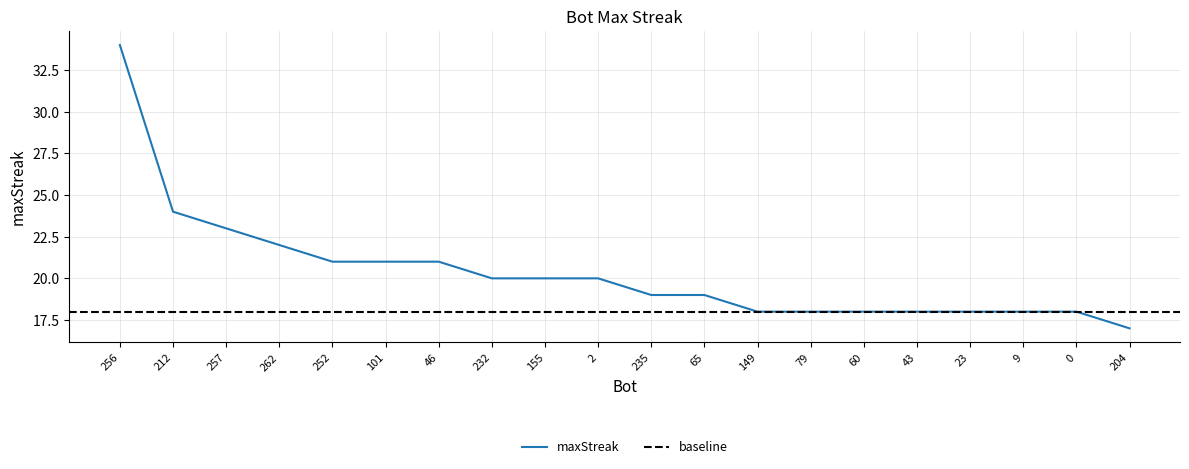

What is the average value?

20